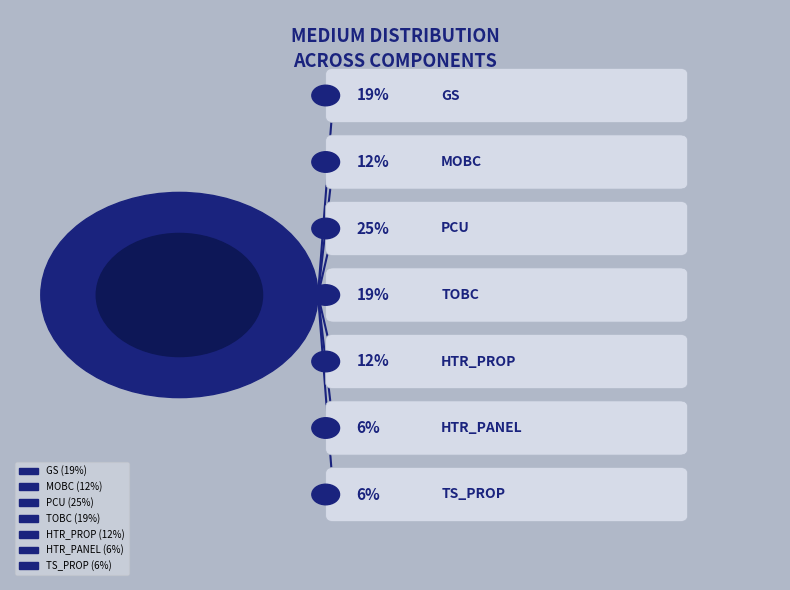

How many slices are in this pie chart?

7